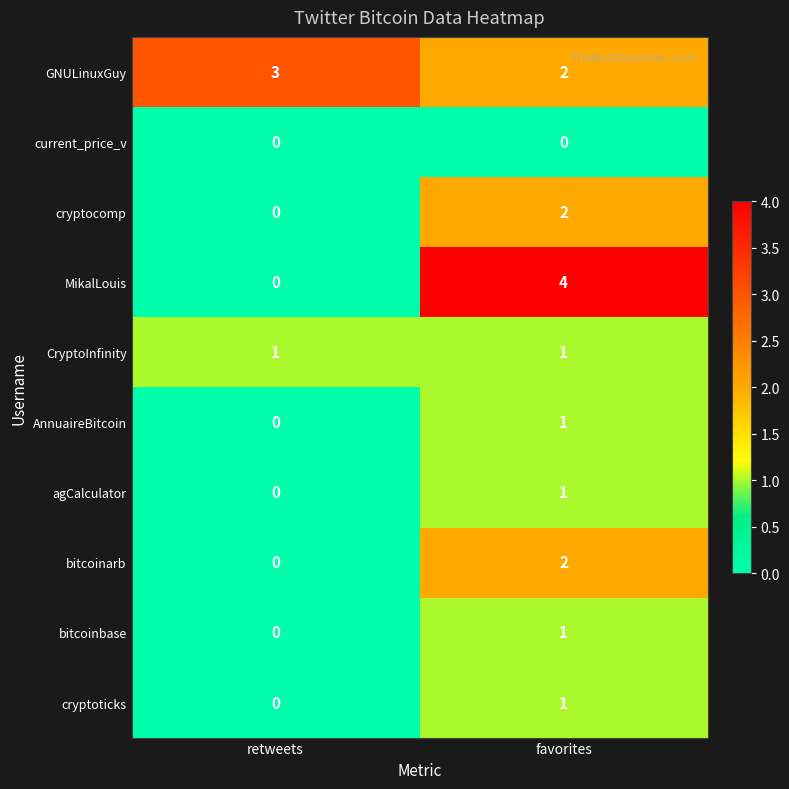

Reading left to right, list all the values displayed in this chart.

GNULinuxGuy: 3	2
current_price_v: 0	0
cryptocomp: 0	2
MikalLouis: 0	4
CryptoInfinity: 1	1
AnnuaireBitcoin: 0	1
agCalculator: 0	1
bitcoinarb: 0	2
bitcoinbase: 0	1
cryptoticks: 0	1